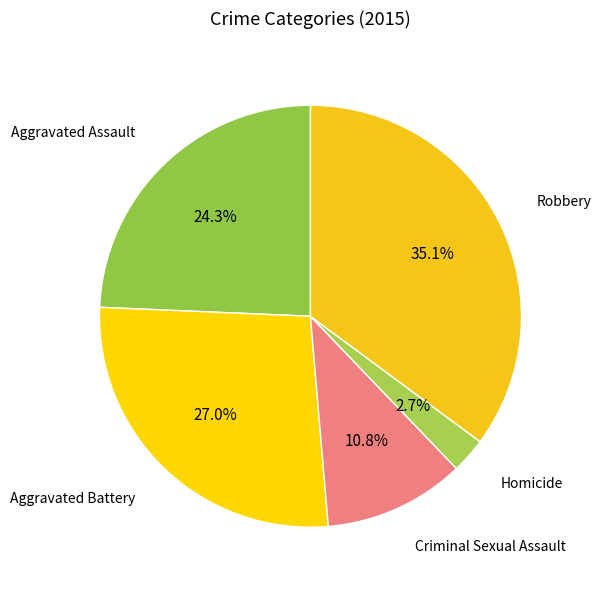

How many slices are in this pie chart?

5